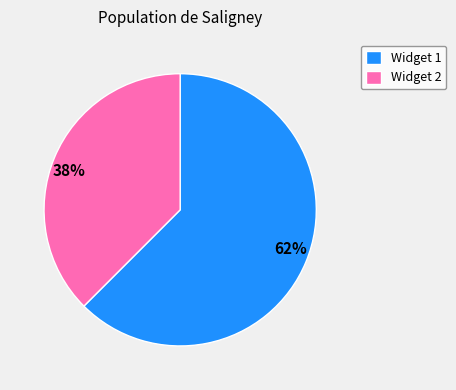

Which category has the biggest portion of the pie?

Widget 1